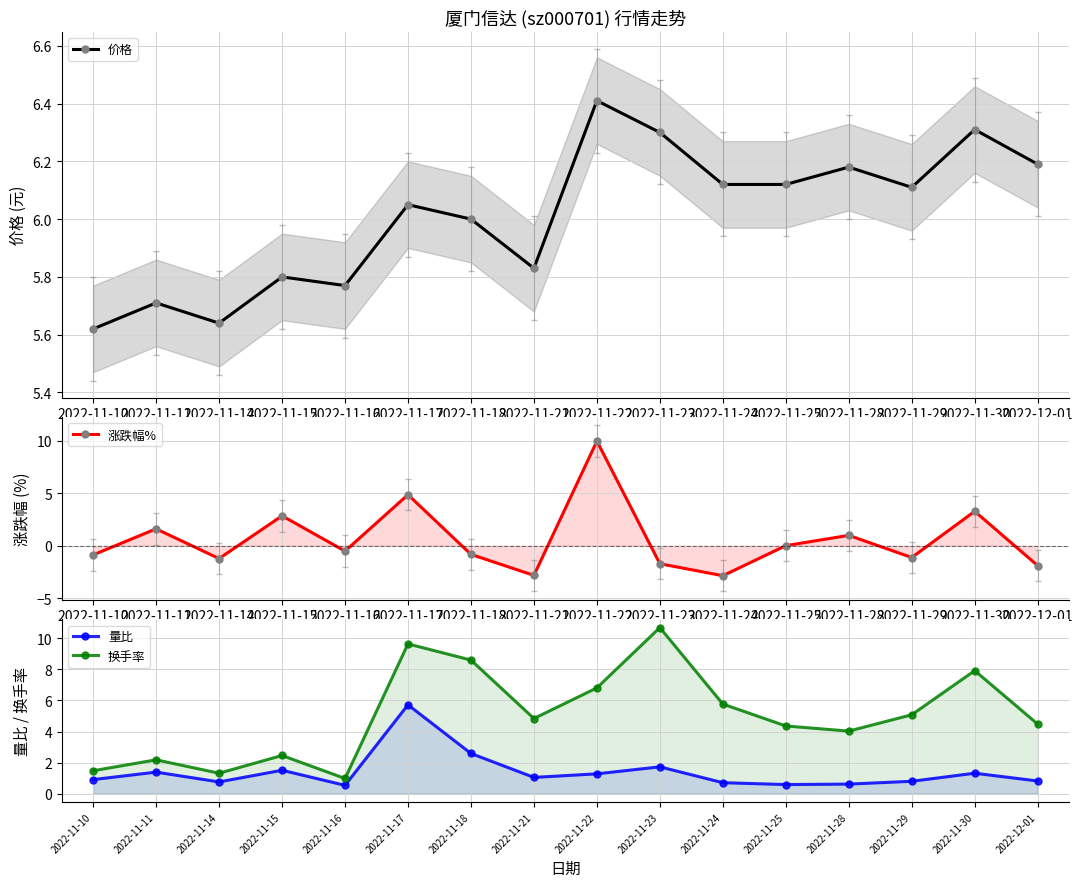

How many intersections are there between 涨跌幅% and 价格?

2